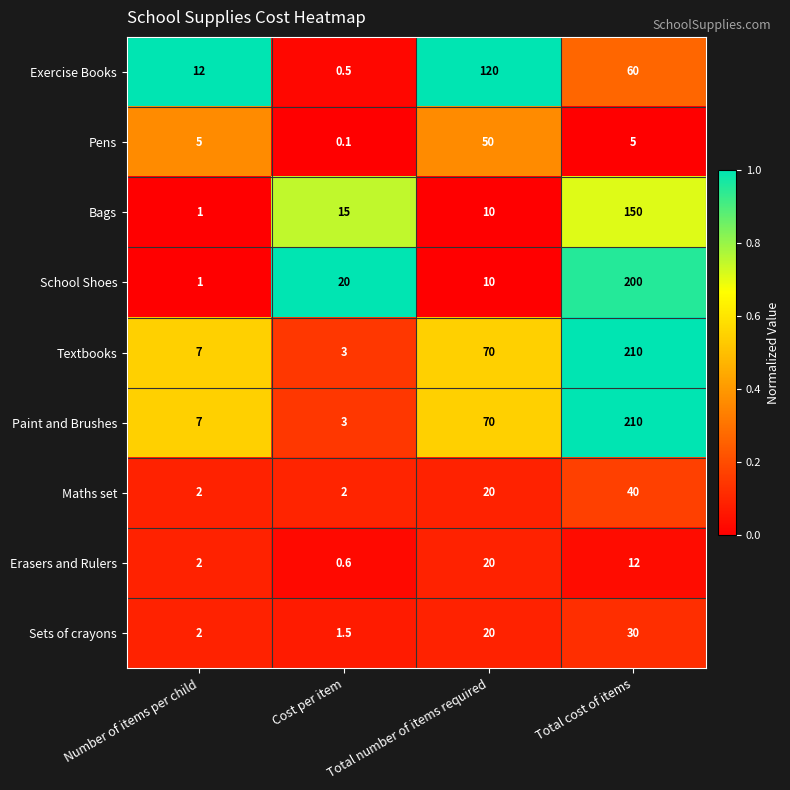

At which category does the chart reach its minimum across all series?

Cost per item